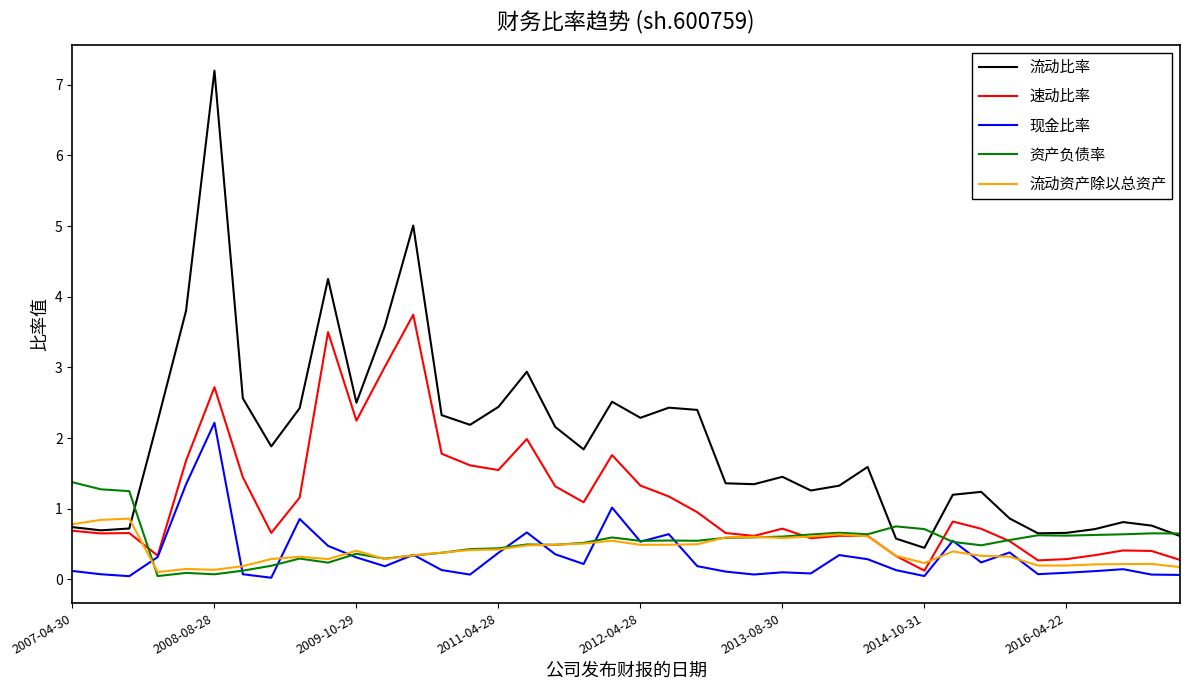

In 资产负债率, how many points are lower than both neighbors (excluding endpoints)?

10